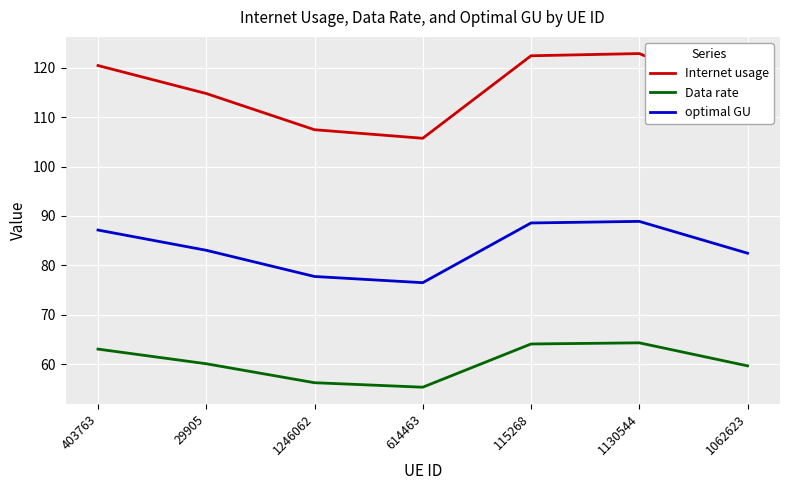

How many lines are shown in the chart?

3